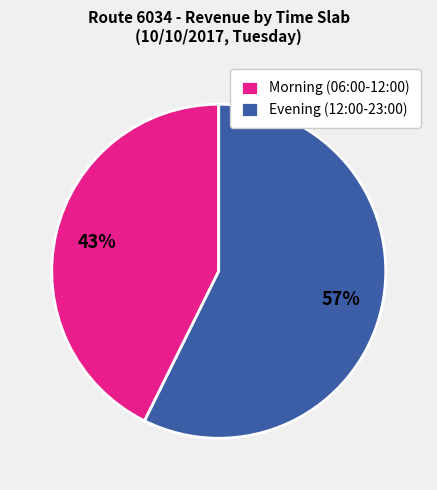

Which category has the smallest portion of the pie?

Morning (06:00-12:00)